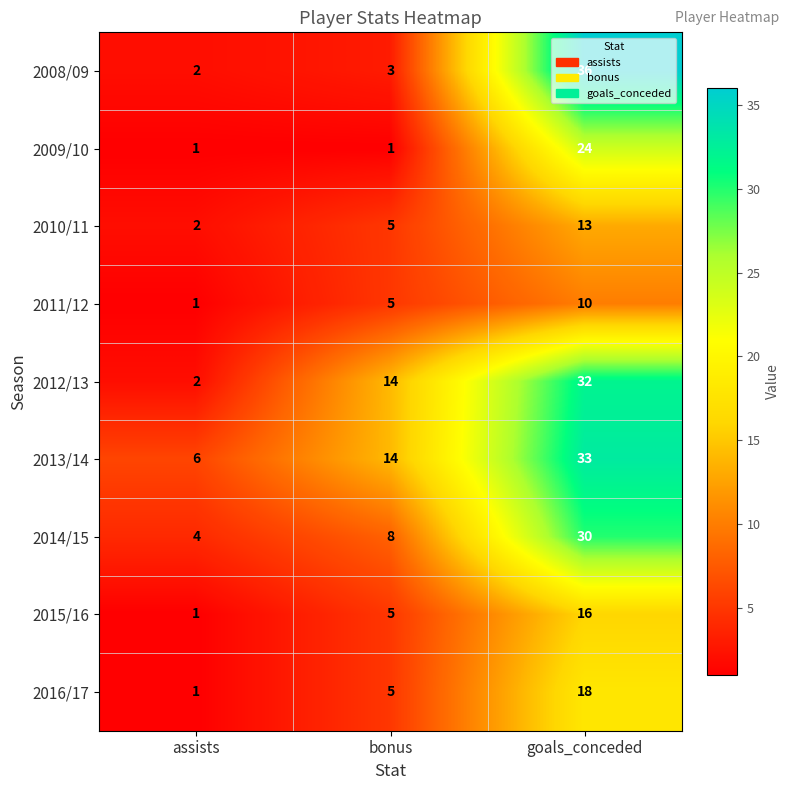

What is the average value of the 2015/16 series?

7